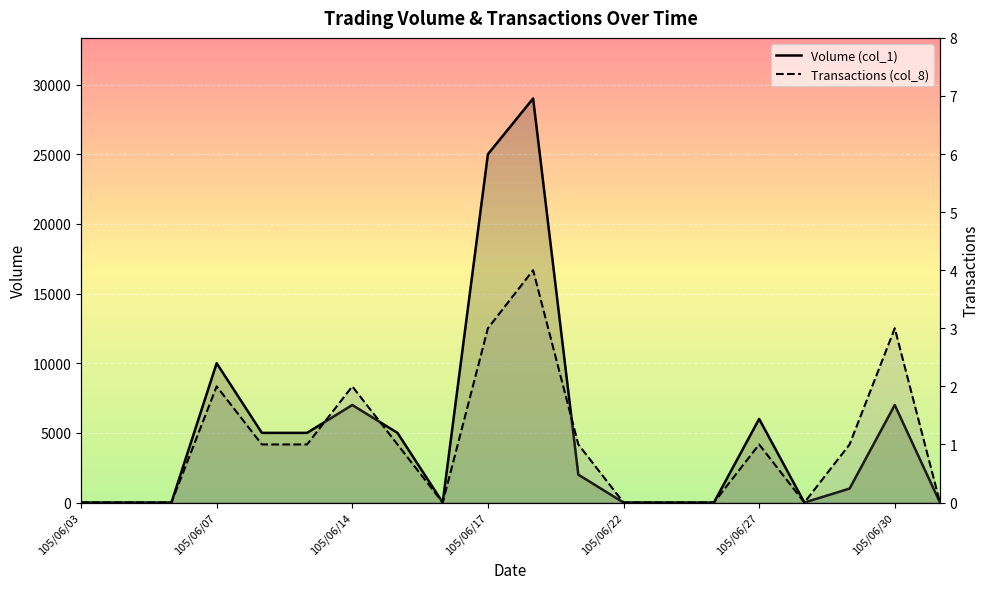

At how many categories does at least one series exceed 20942?

2